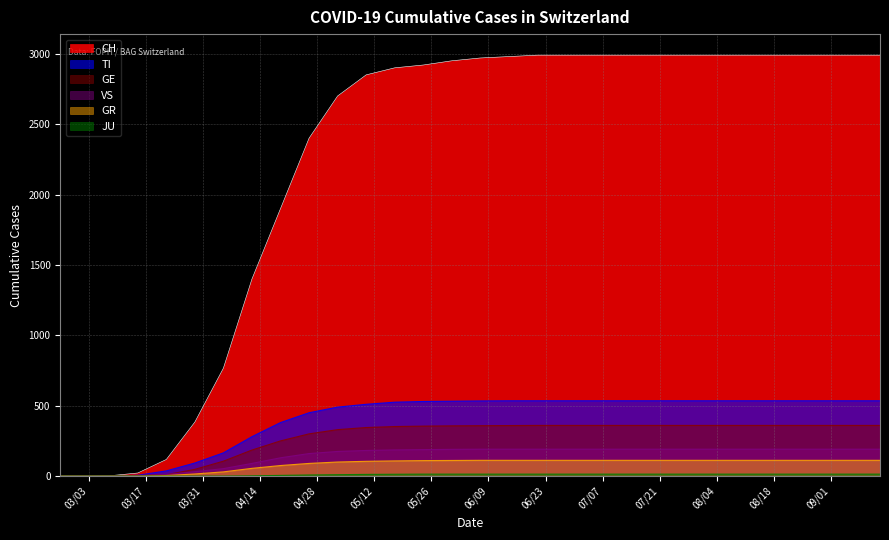

Which has a higher value, 2020-03-01 or 2020-07-19?

2020-07-19